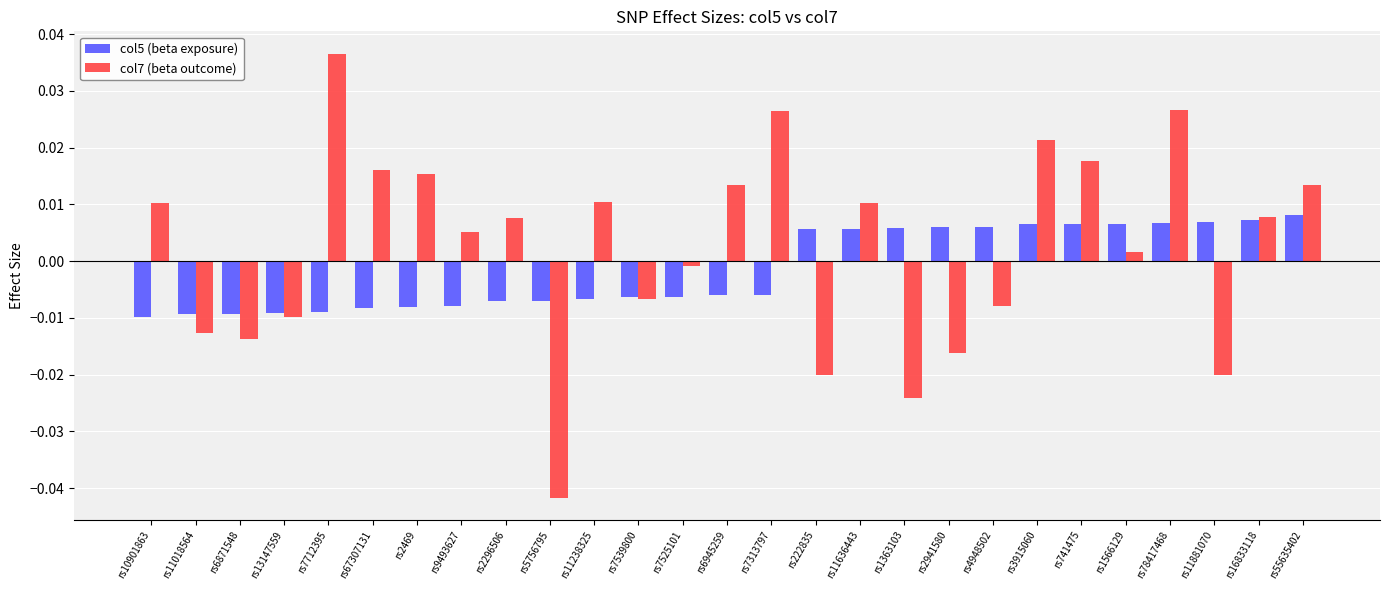

What is the label of the 20th bar from the left?

rs4948502